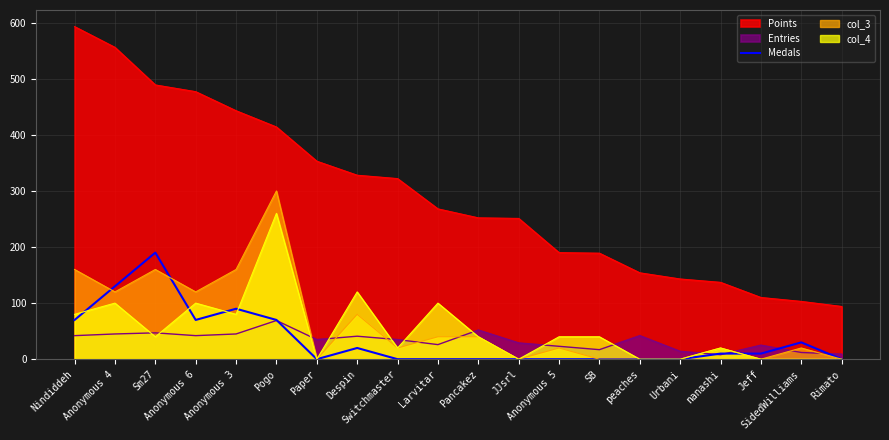

Which series has the largest range (max minus min)?

Points